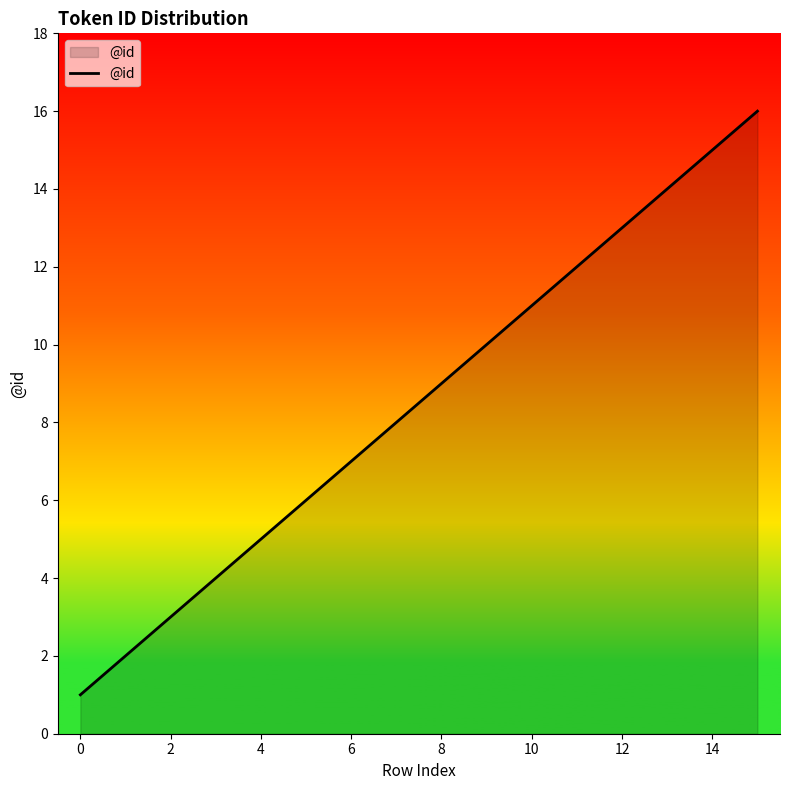

Reading left to right, extract all data points from this chart.

1	2	3	4	5	6	7	8	9	10	11	12	13	14	15	16